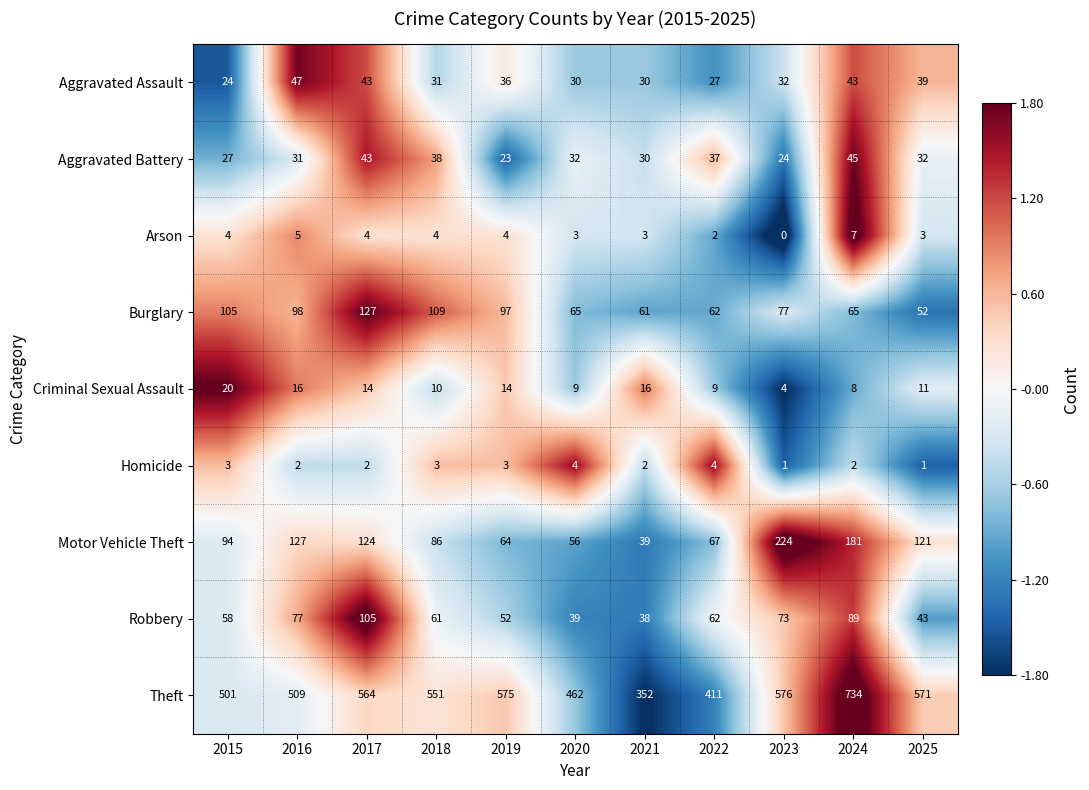

Which series has the largest total across all categories?

Theft